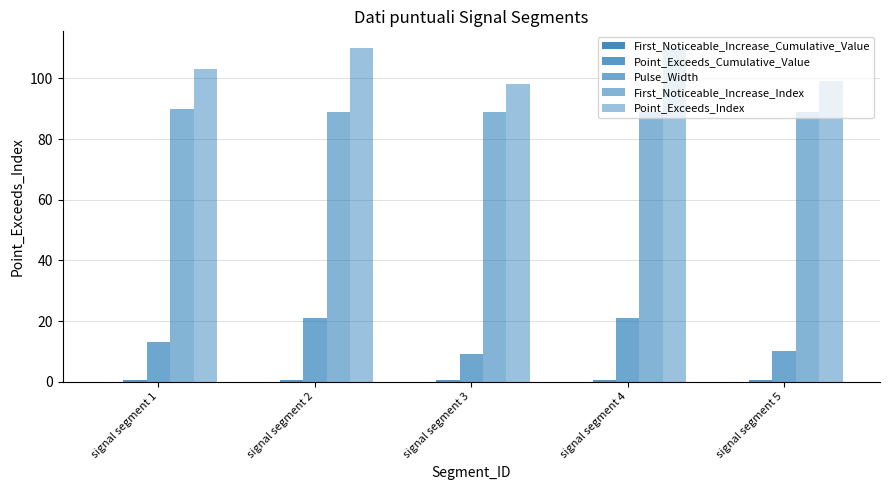

At signal segment 1, list the series in order from smallest to largest.

First_Noticeable_Increase_Cumulative_Value, Point_Exceeds_Cumulative_Value, Pulse_Width, First_Noticeable_Increase_Index, Point_Exceeds_Index